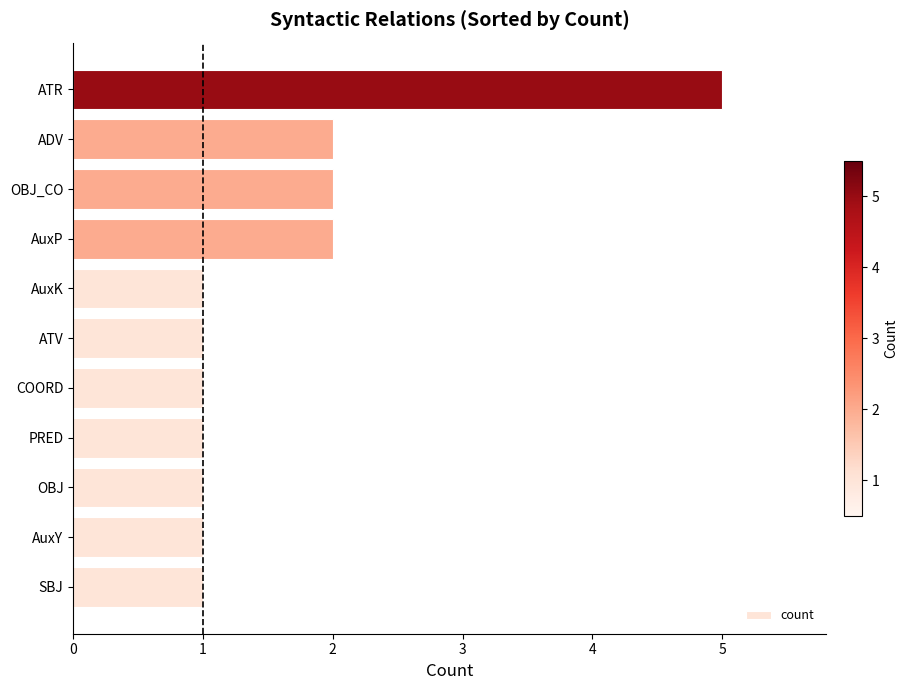

What is the greatest value displayed?

5